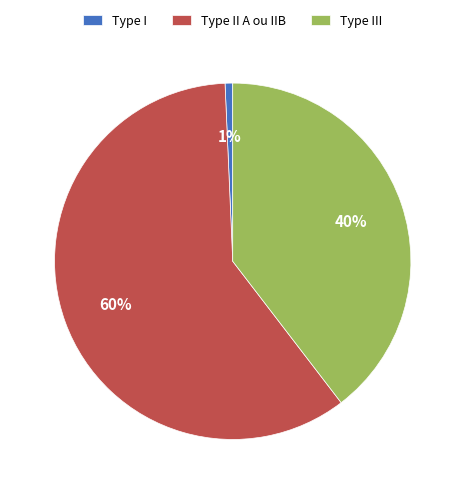

Which has a higher value, Type I or Type II A ou IIB?

Type II A ou IIB